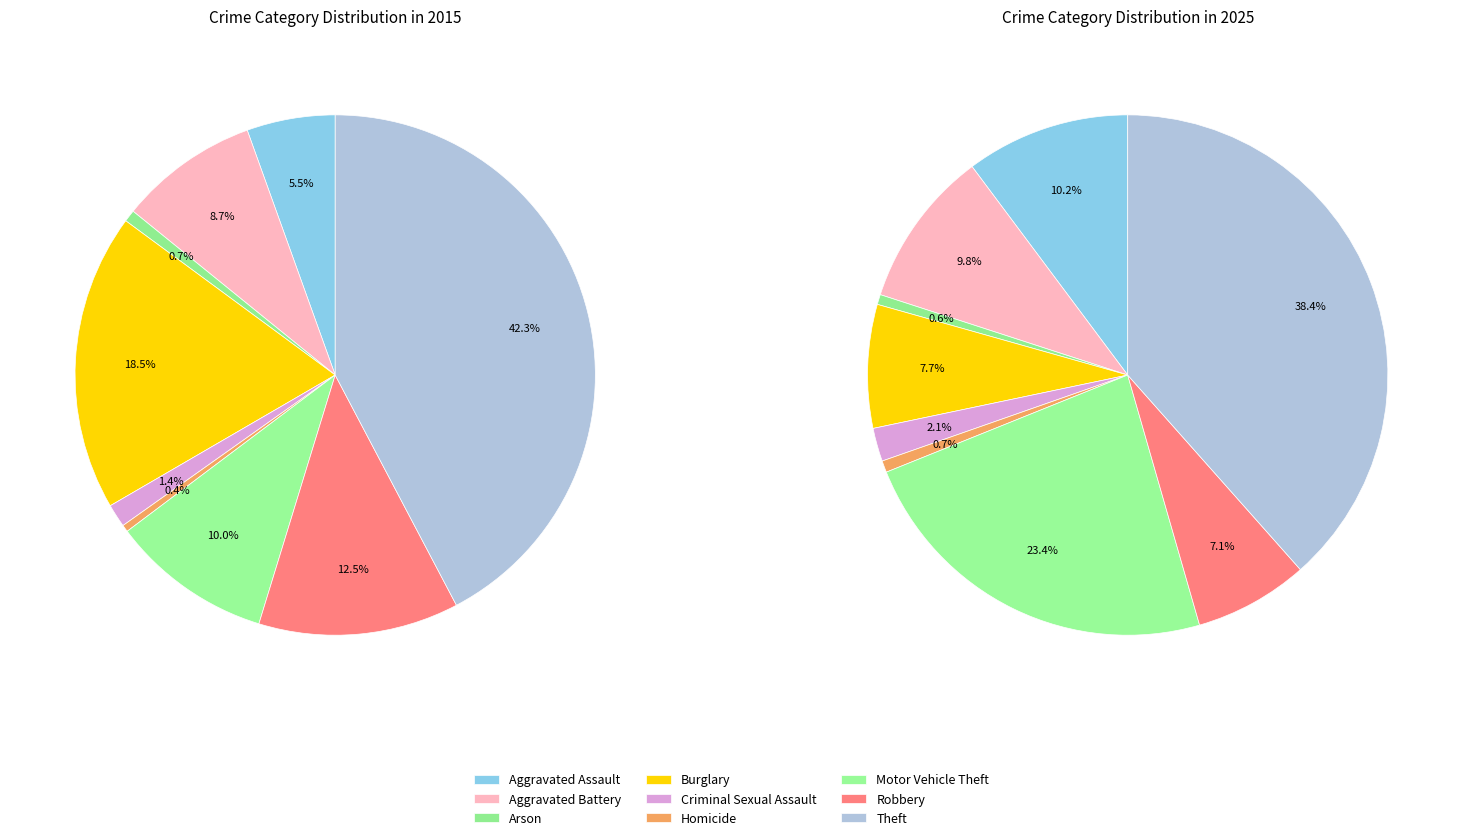

Count the number of slices in the pie.

9